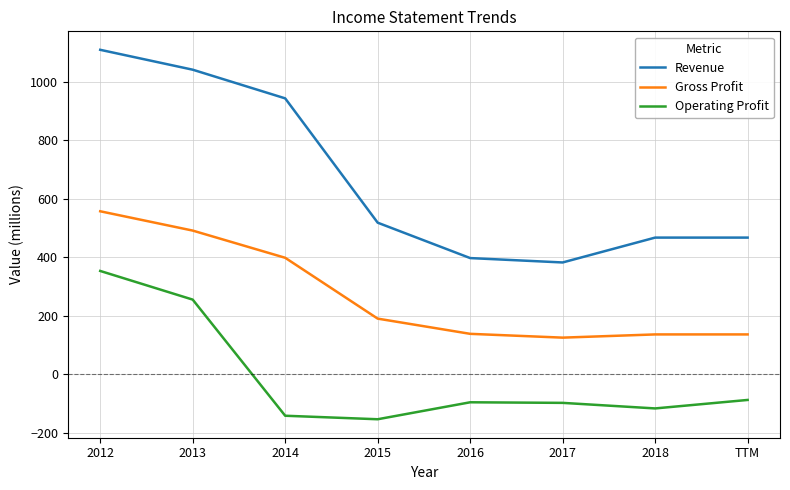

True or false: Operating Profit and Revenue intersect in this chart.

False